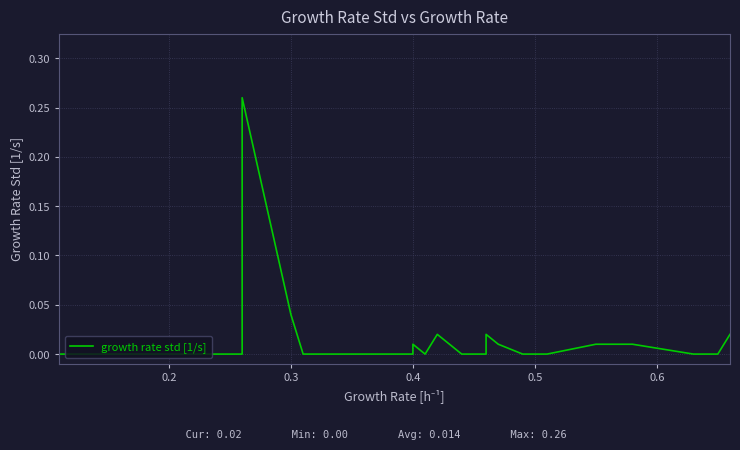

How many interior local valleys (lower than both neighbors) does the data have?

1